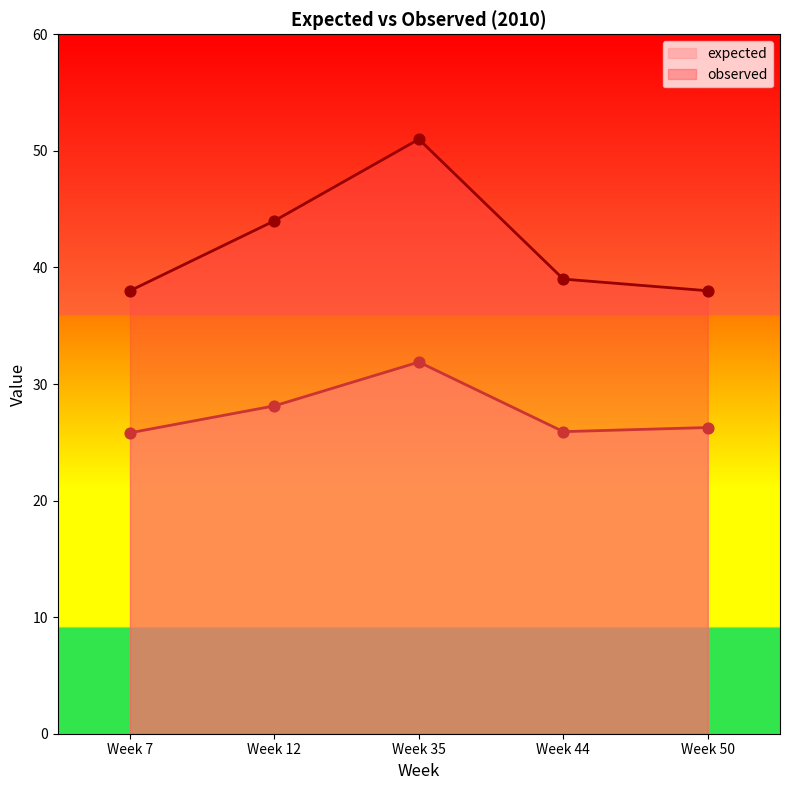

Is the value of observed at Week 7 greater than the value of expected at Week 12?

Yes